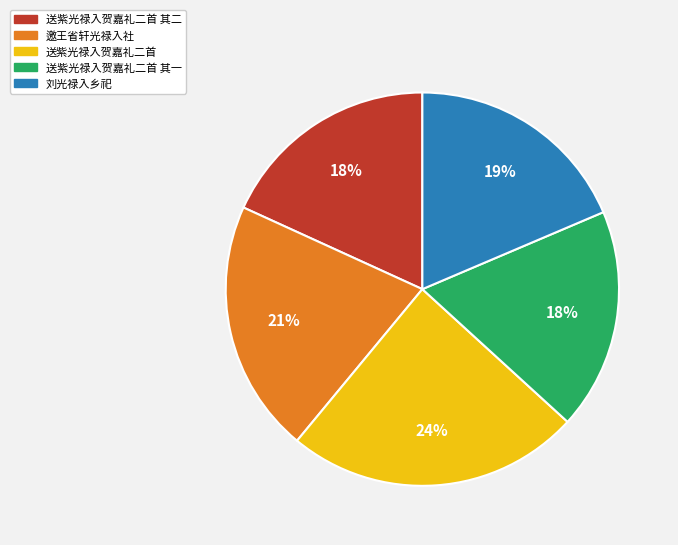

What is the ratio of the value at 送紫光禄入贺嘉礼二首 其二 to the value at 送紫光禄入贺嘉礼二首?

0.8